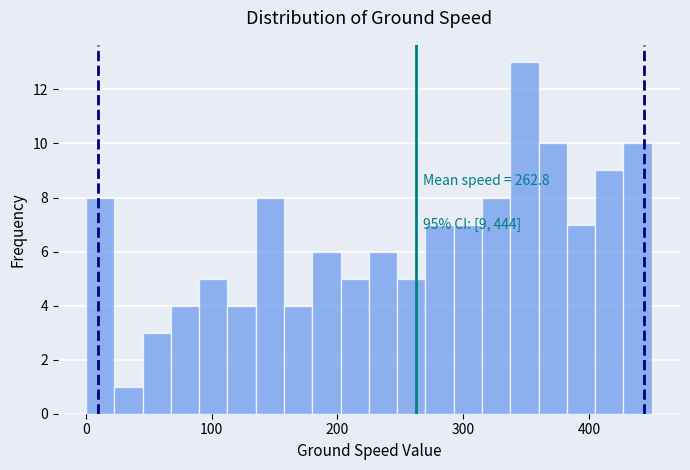

Around what value on the x-axis is the tallest bar? Give the approximate position of its centre, as read against the axis.

350